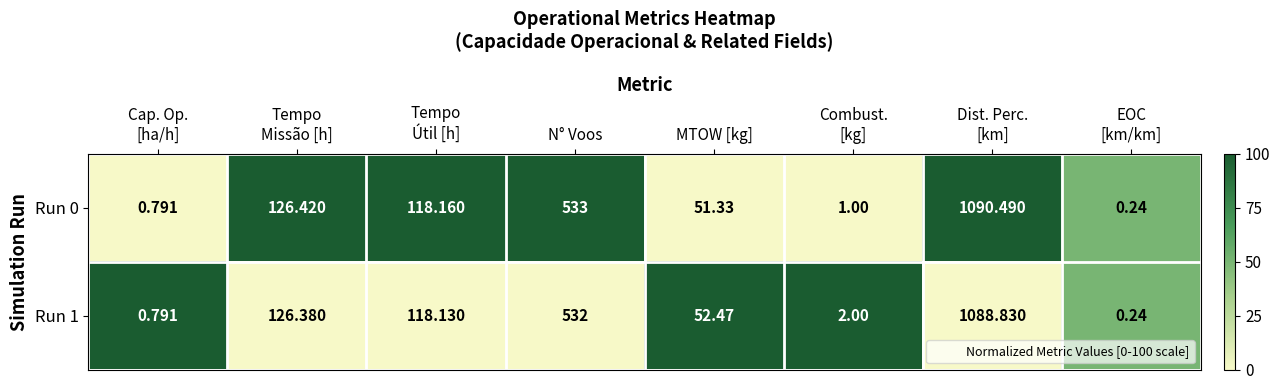

Where is Run 1 nearest to the value 544?

N° Voos